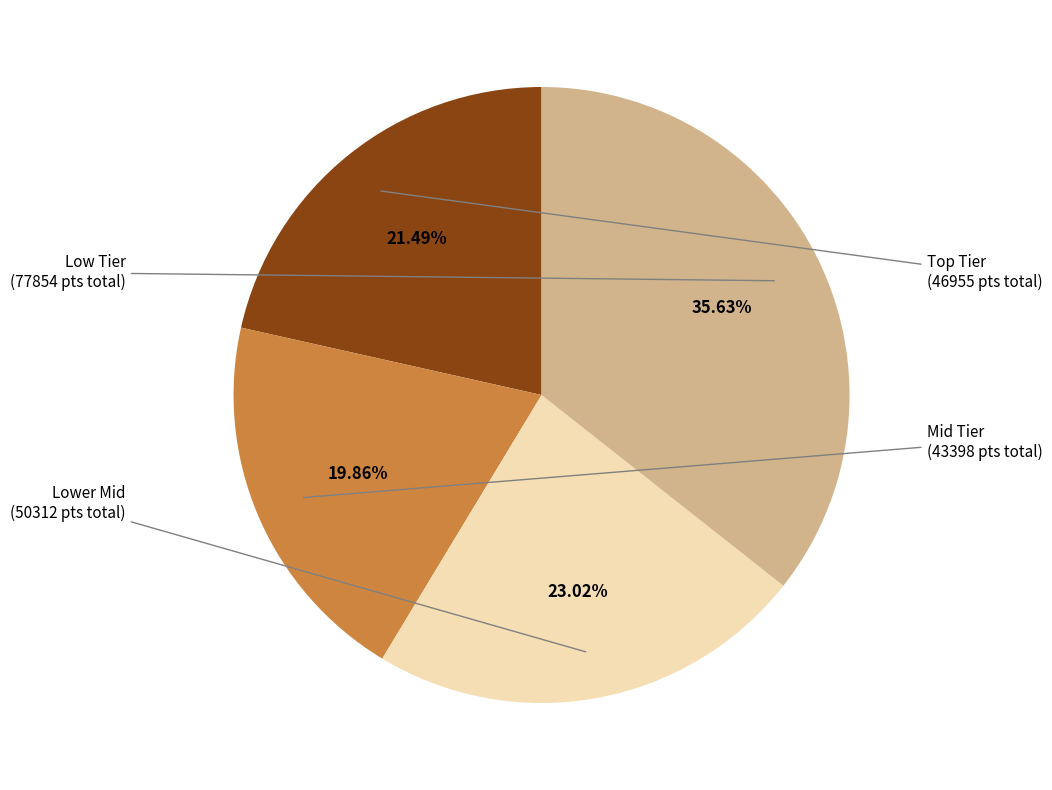

Is there any slice that represents more than half of the pie?

No